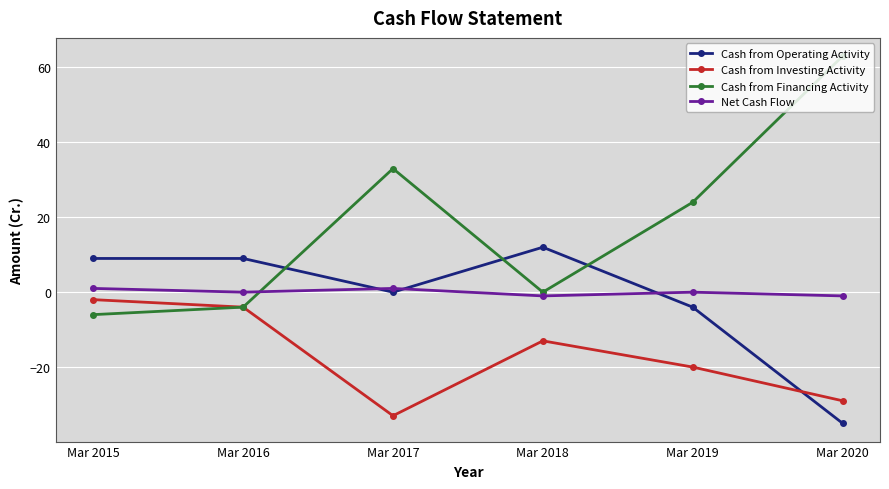

What is the sum of all Cash from Investing Activity values?

-101